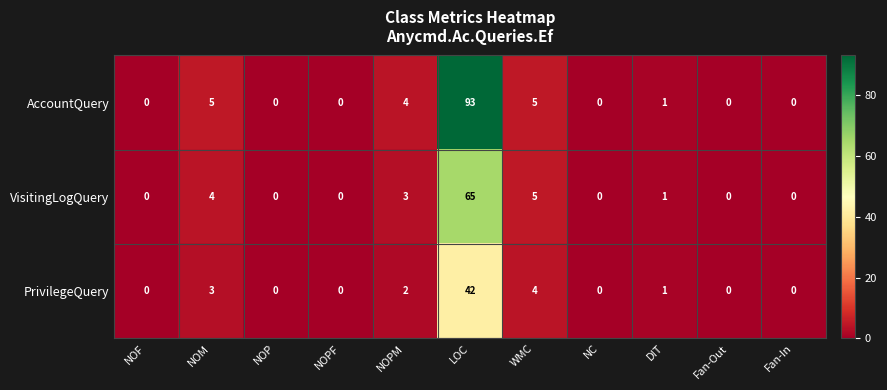

True or false: VisitingLogQuery has a value of 97 at LOC.

False